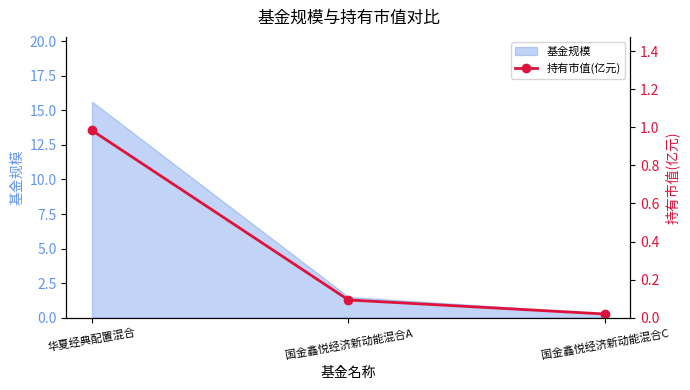

What position from the right is 国金鑫悦经济新动能混合C?

1